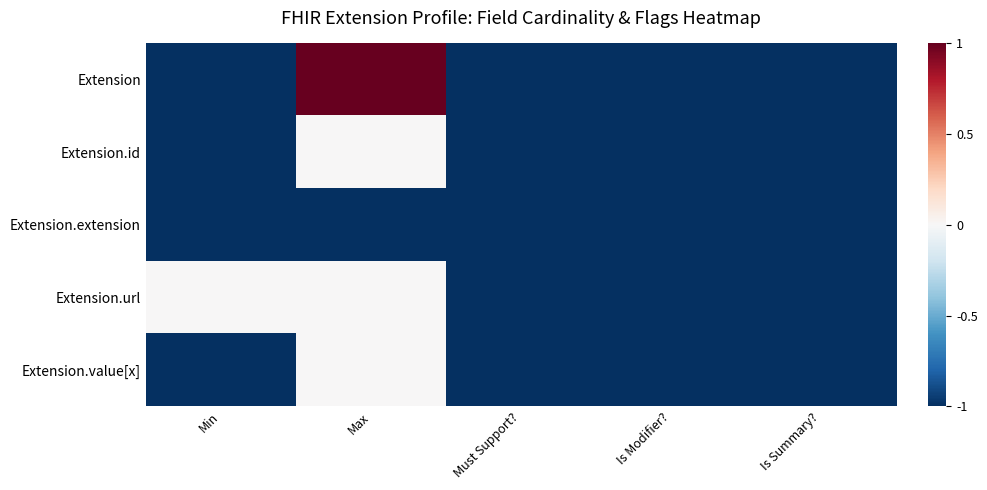

Reading left to right, what are all the values shown in this chart?

Extension: Min=-1	Max=1	Must Support?=-1	Is Modifier?=-1	Is Summary?=-1
Extension.id: Min=-1	Max=0	Must Support?=-1	Is Modifier?=-1	Is Summary?=-1
Extension.extension: Min=-1	Max=-1	Must Support?=-1	Is Modifier?=-1	Is Summary?=-1
Extension.url: Min=0	Max=0	Must Support?=-1	Is Modifier?=-1	Is Summary?=-1
Extension.value[x]: Min=-1	Max=0	Must Support?=-1	Is Modifier?=-1	Is Summary?=-1